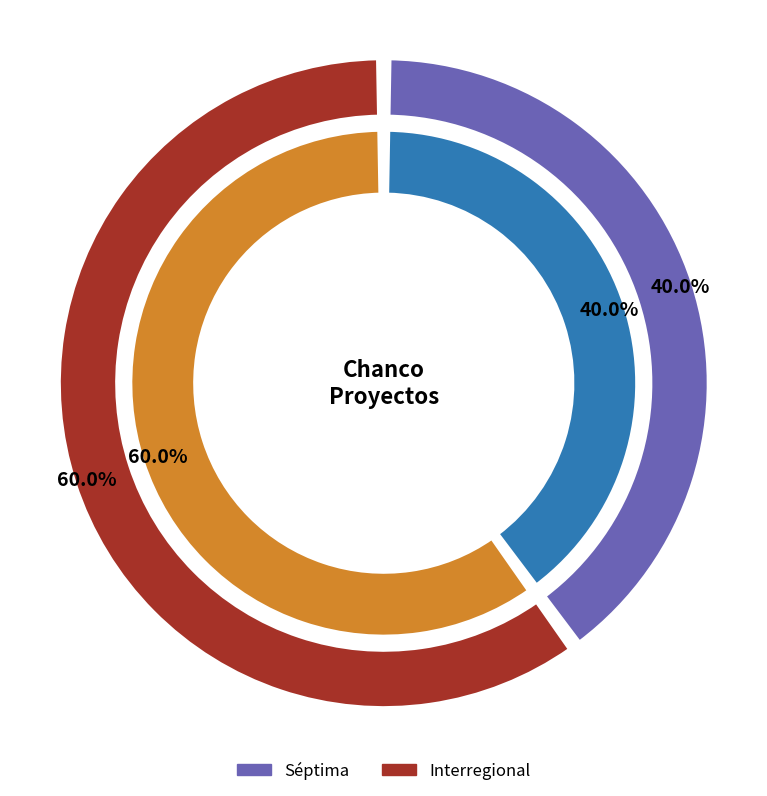

Combined, what portion of the pie is Séptima and Interregional?

100.0%